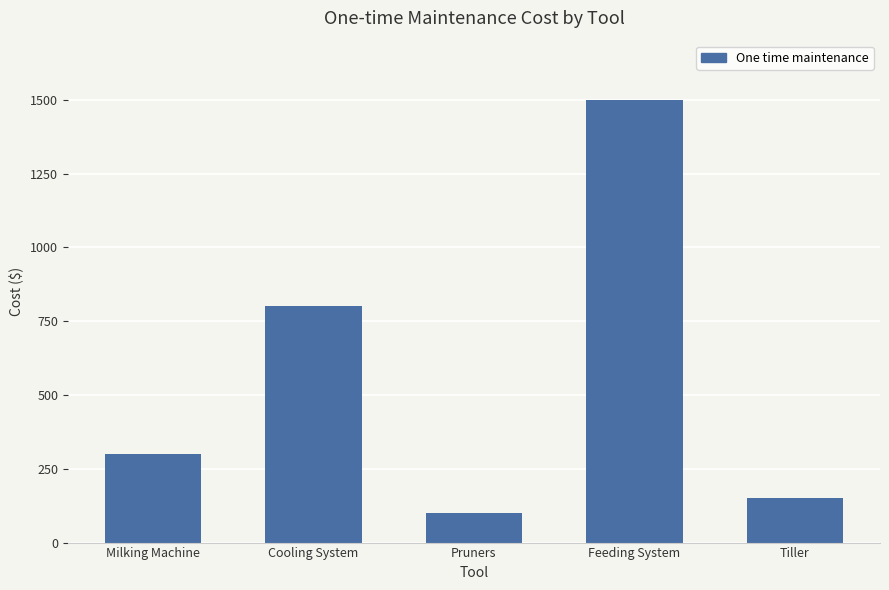

How many data points are less than 300?

2